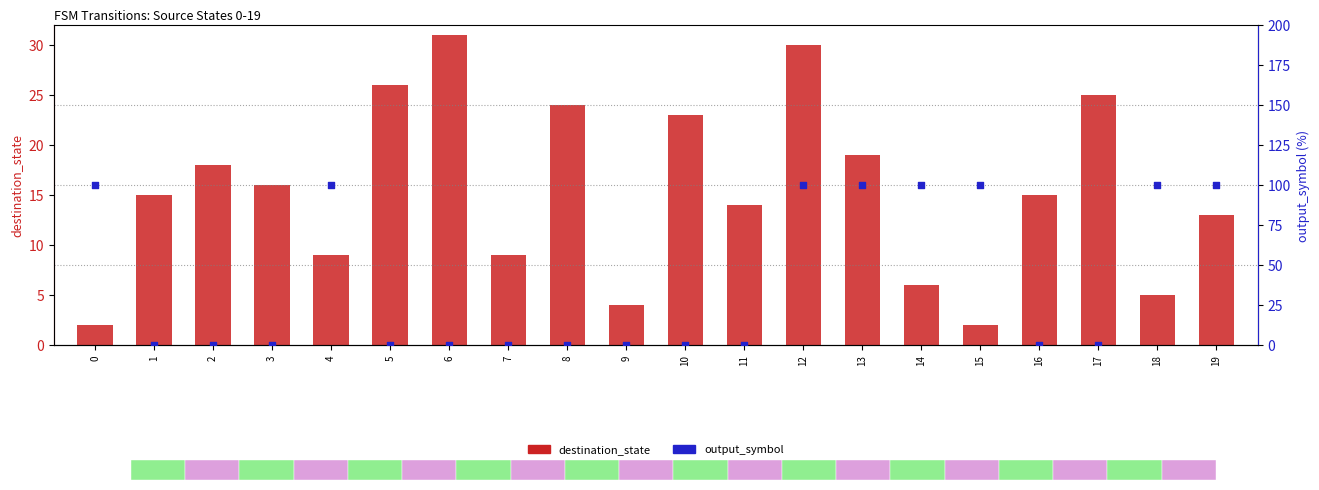

At how many categories does at least one series exceed 27?

9